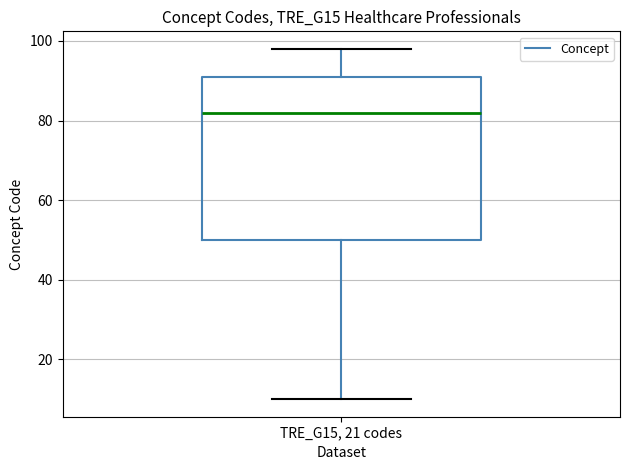

Read this box plot against the y-axis: the position of the median line, the range covered by the box, and the ends of both whiskers. The values are not printed on the chart, so give them approximately, as read against the axis.

median 82, box 50 to 92, whiskers 10 to 98